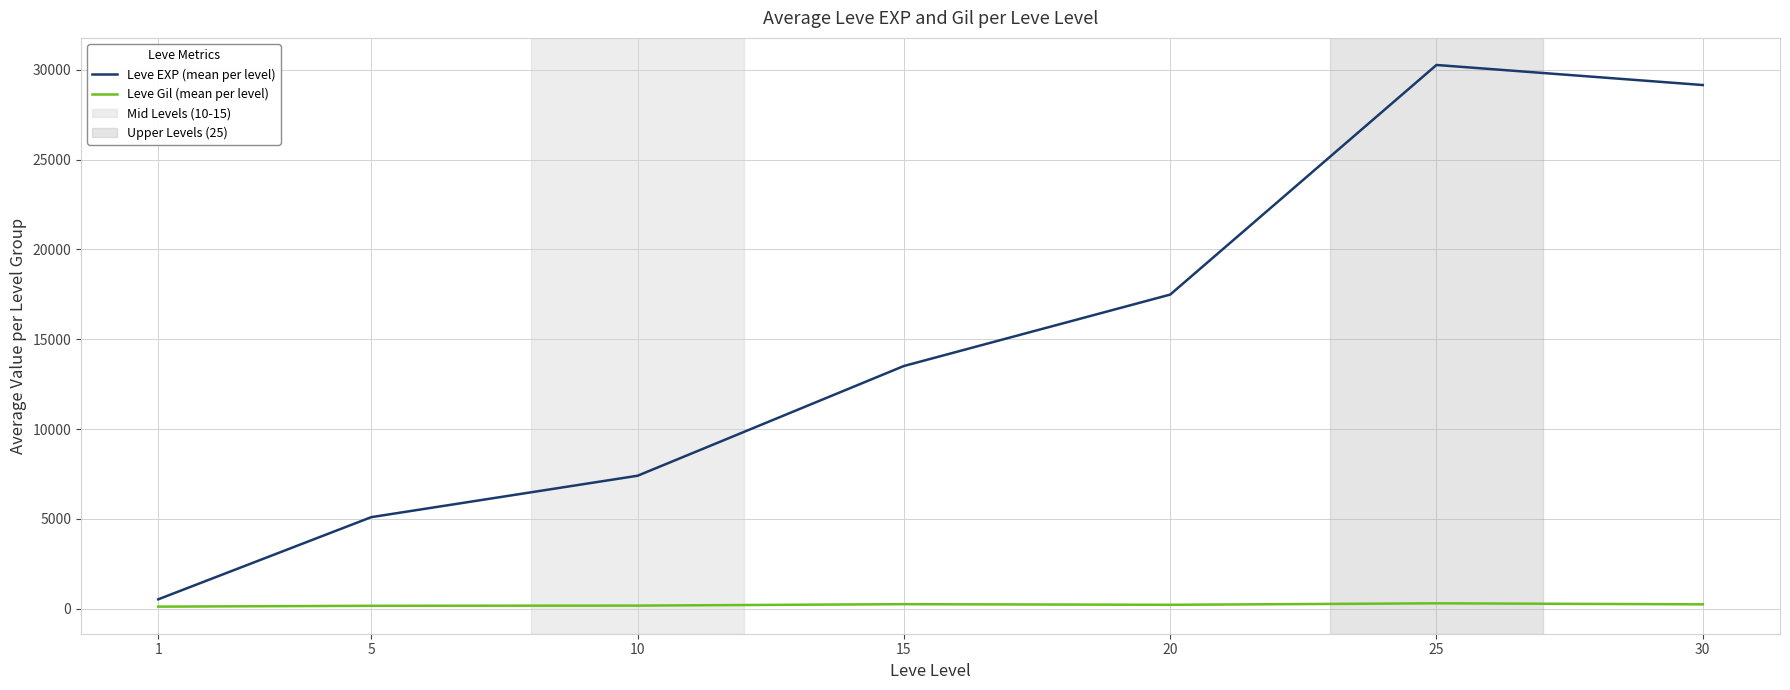

Which series has the largest total across all categories?

Leve EXP (mean per level)